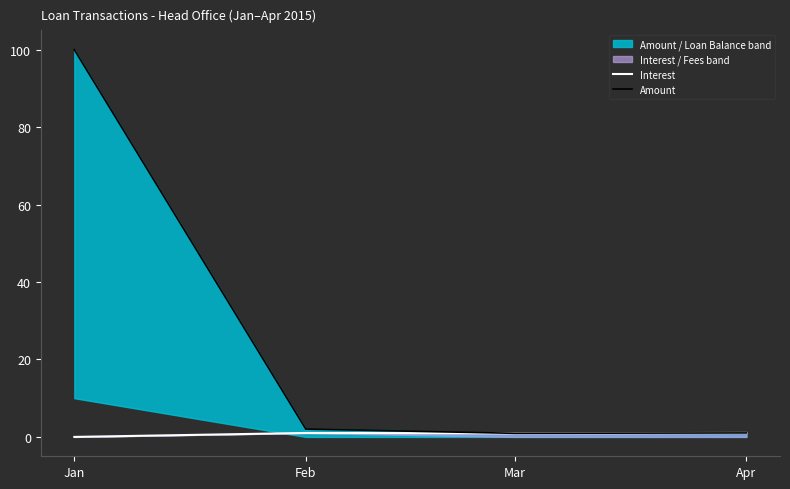

Reading right to left, what are all the values shown in this chart?

Interest: 1.0	0.9	1.0	0.0
Amount: 1.0	0.9	2.0	100.0